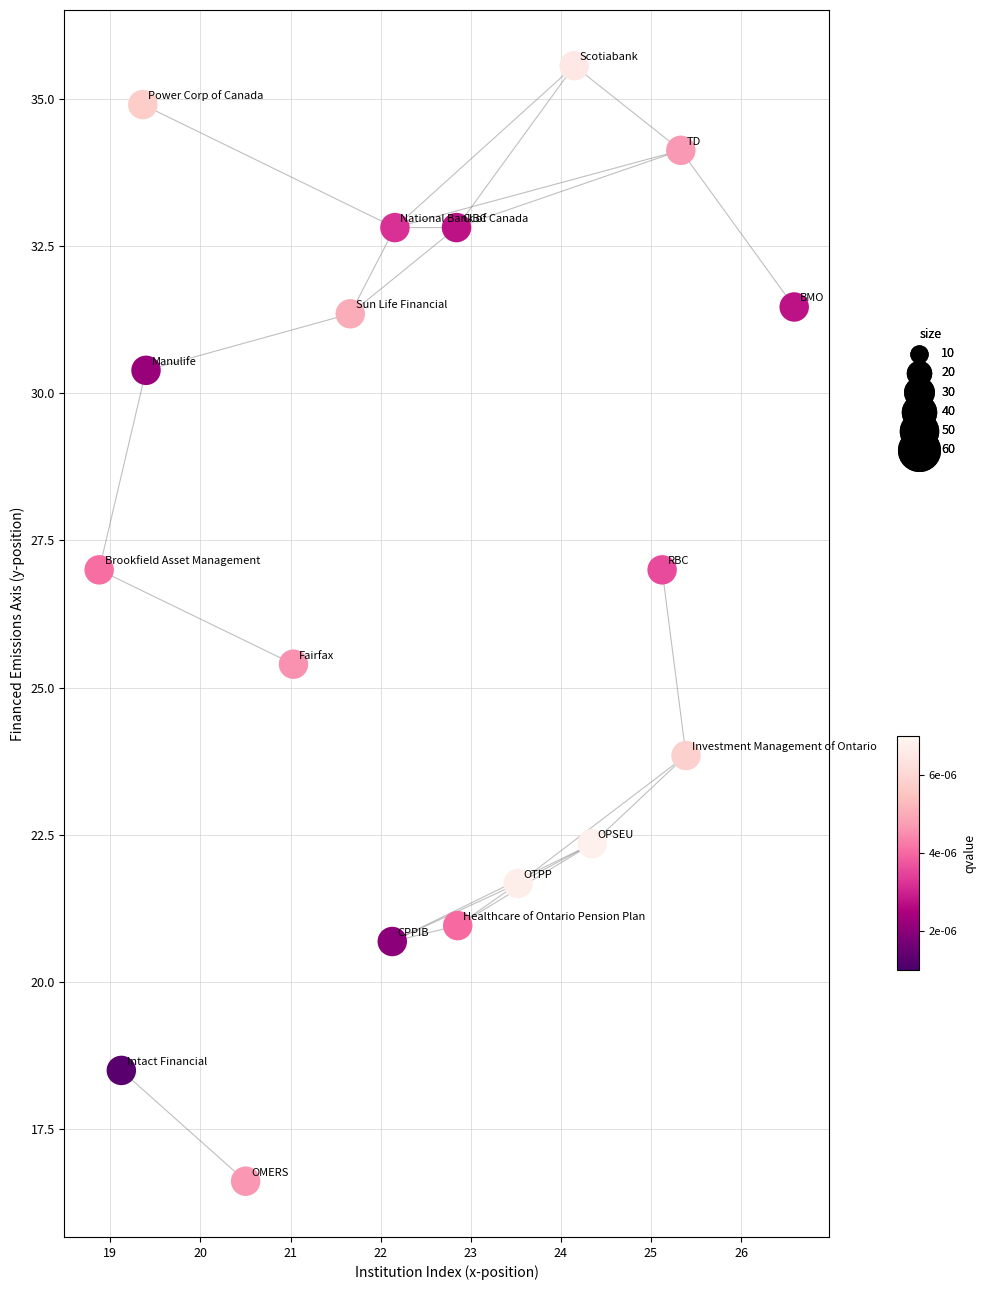

What Y value in the scatter plot is closest to 26?

25.4